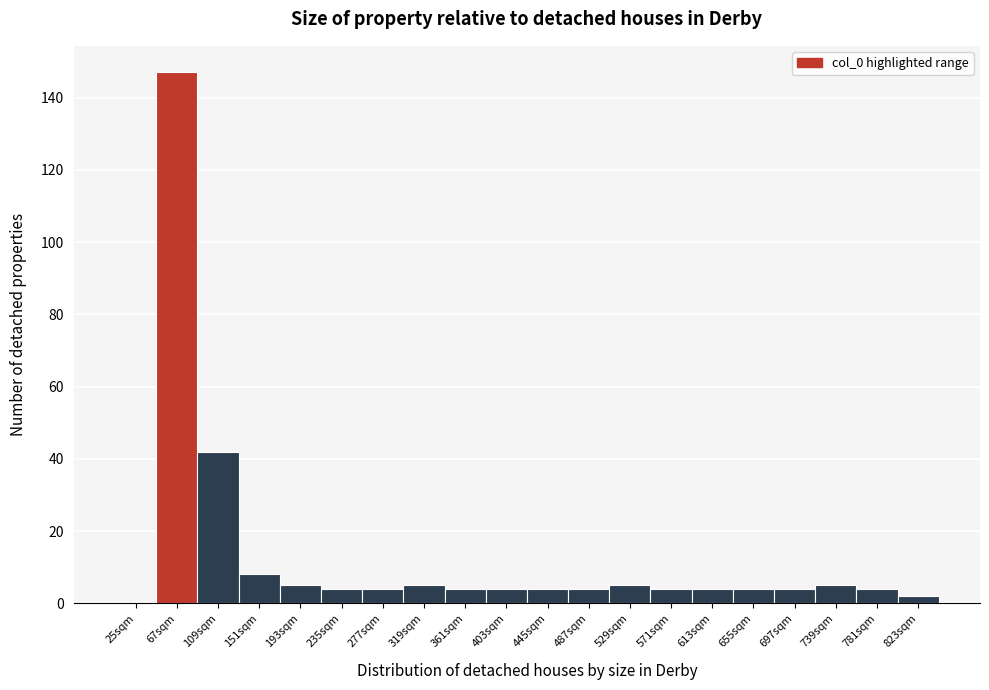

Reading left to right, transcribe all the data shown in this chart.

25sqm=0	67sqm=147	109sqm=42	151sqm=8	193sqm=5	235sqm=4	277sqm=4	319sqm=5	361sqm=4	403sqm=4	445sqm=4	487sqm=4	529sqm=5	571sqm=4	613sqm=4	655sqm=4	697sqm=4	739sqm=5	781sqm=4	823sqm=2